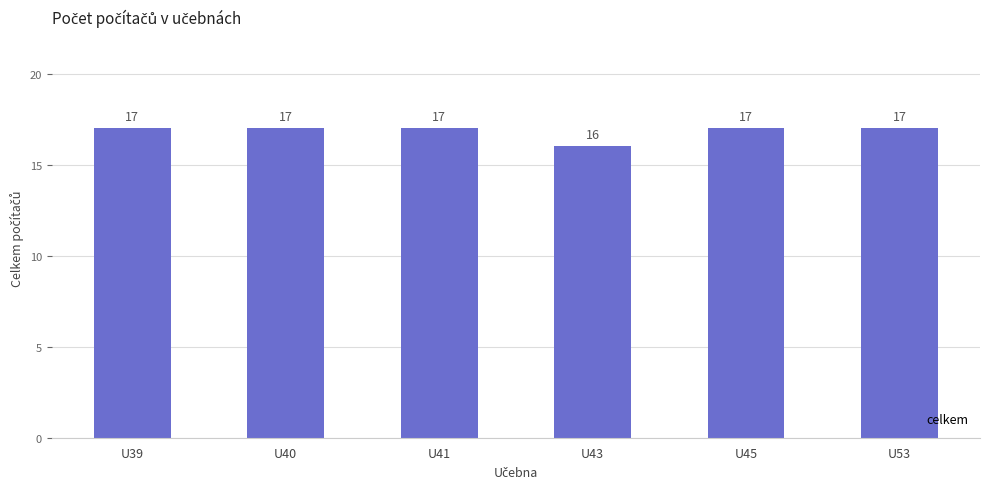

Which category has the lowest value across all series?

U43